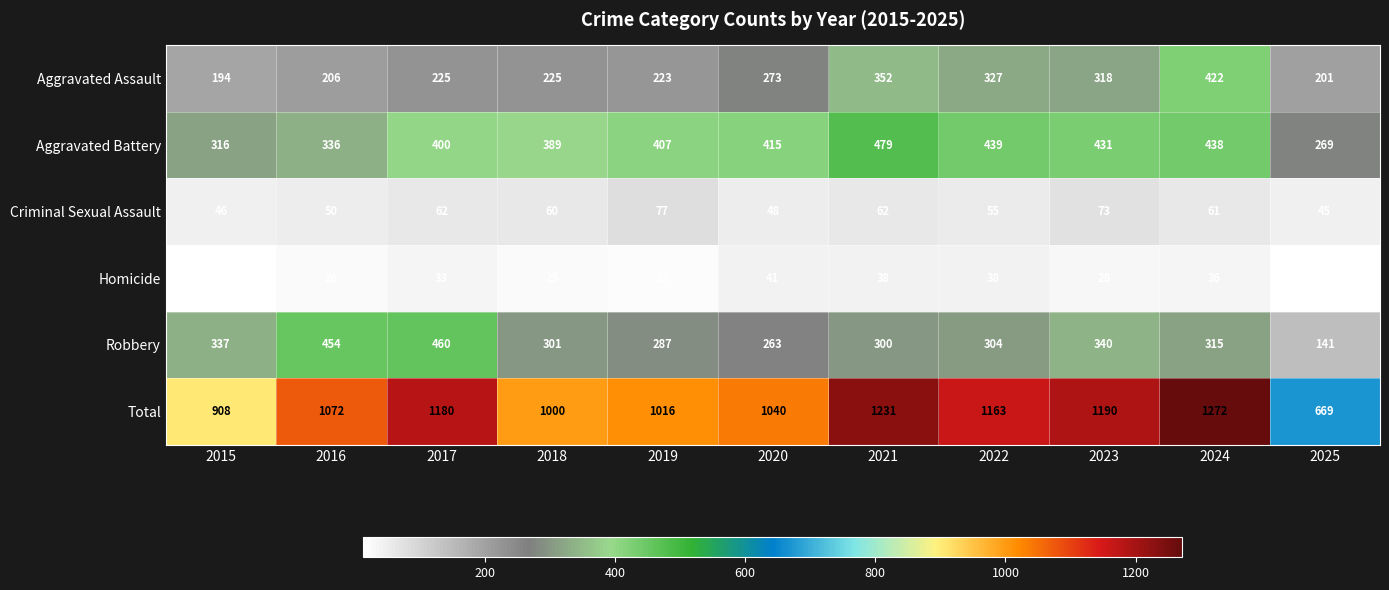

Which series has the widest spread of values?

Total